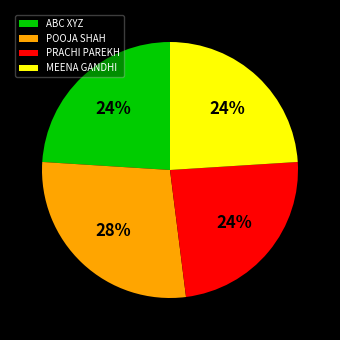

To the nearest percent, what portion does ABC XYZ represent?

24%